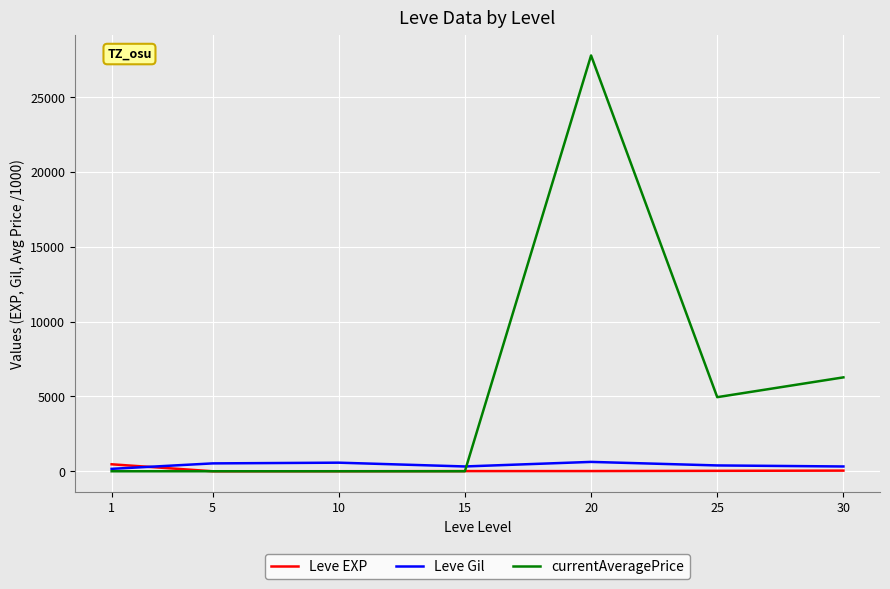

Which series has the largest range (max minus min)?

currentAveragePrice